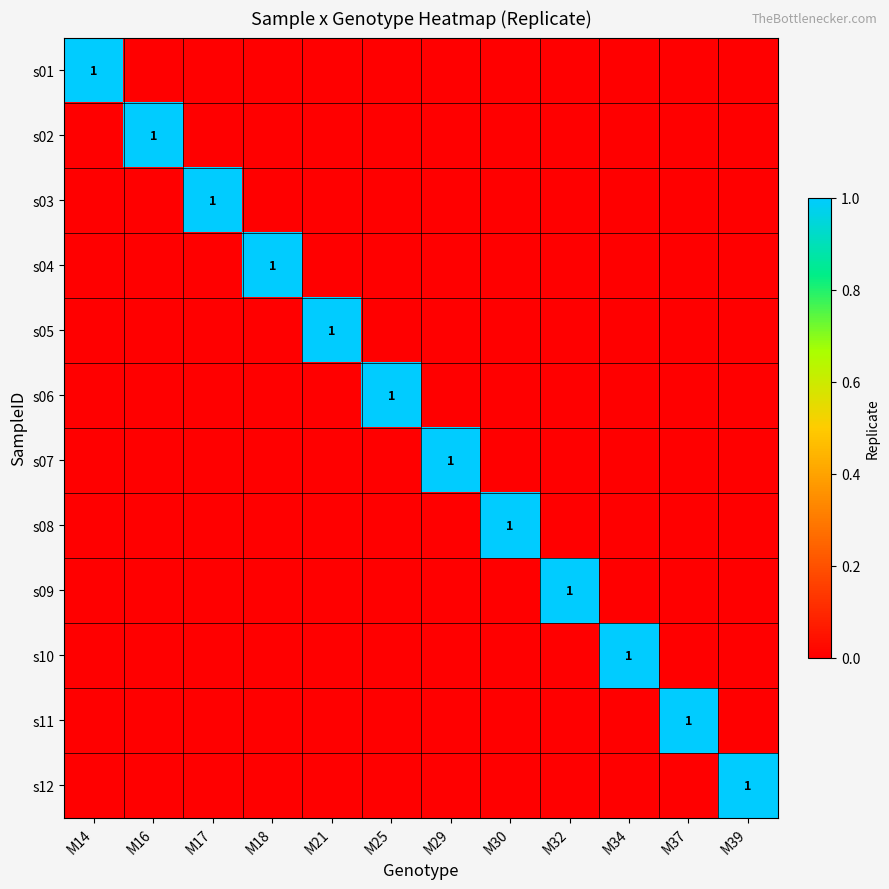

Is it true that s05 equals 2 at M21?

False